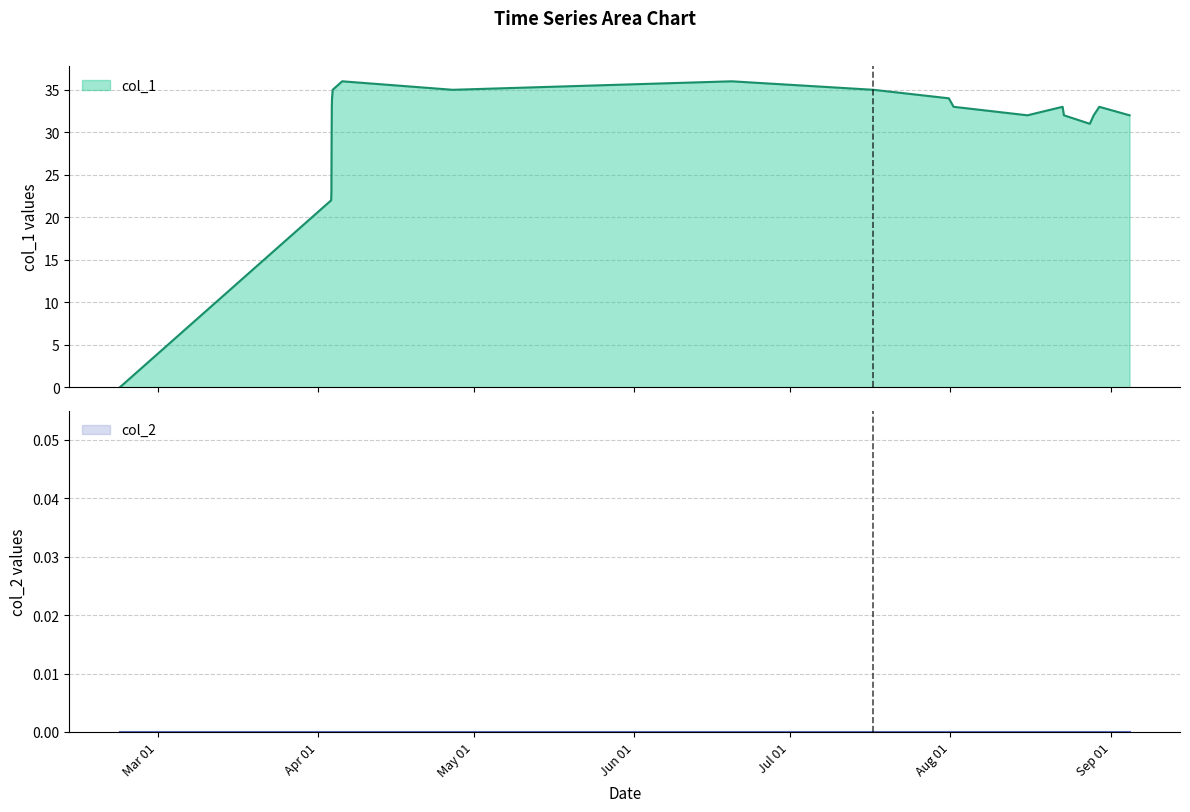

What is the highest value of the col_1 series?

36